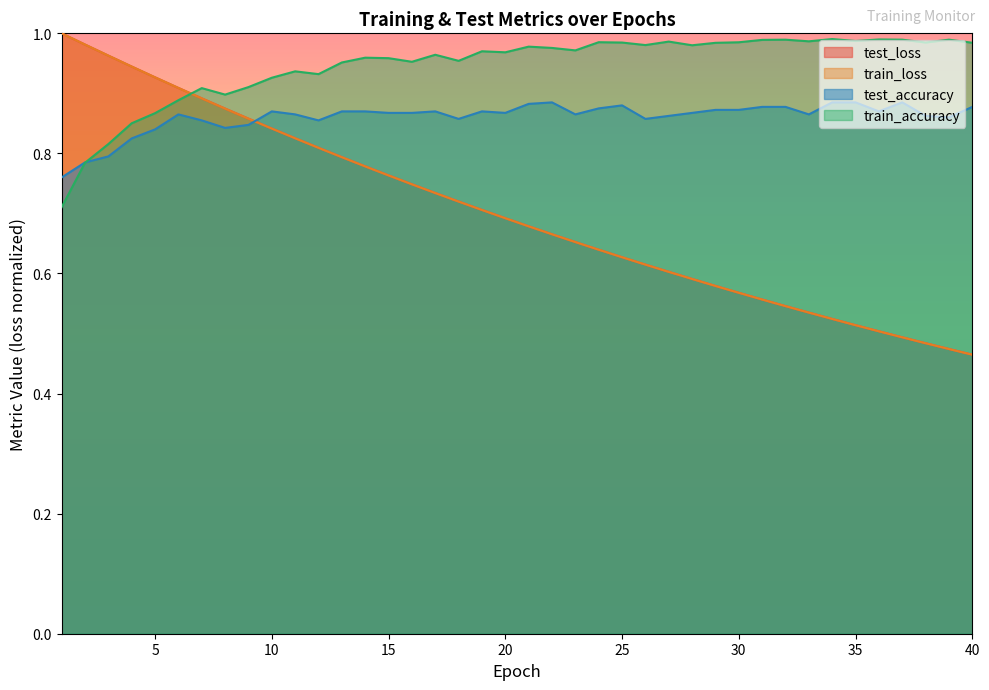

What is the smallest value displayed?

0.5